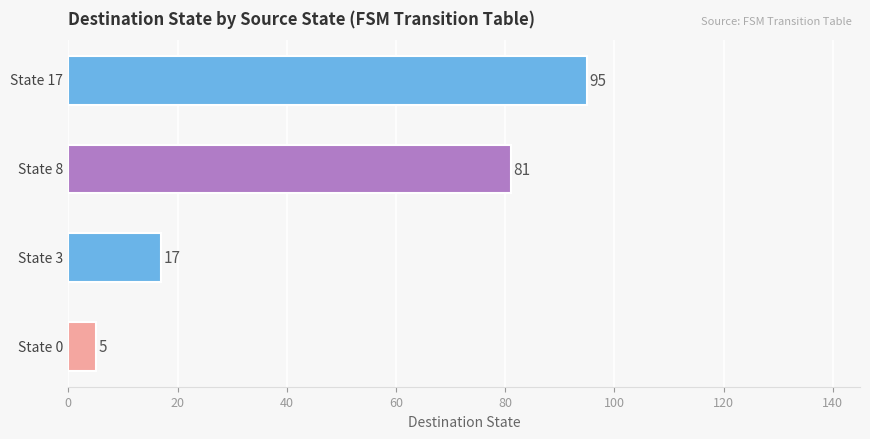

What is the sum of all values?

198